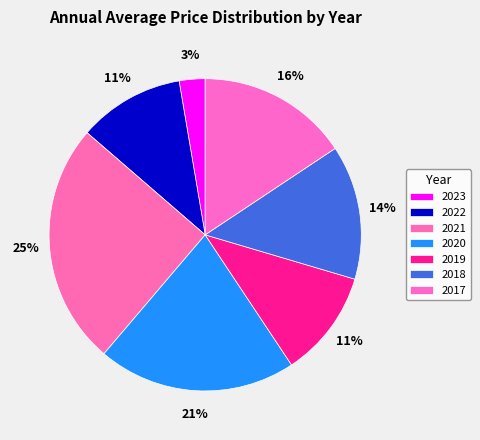

Which slice is the largest?

2021